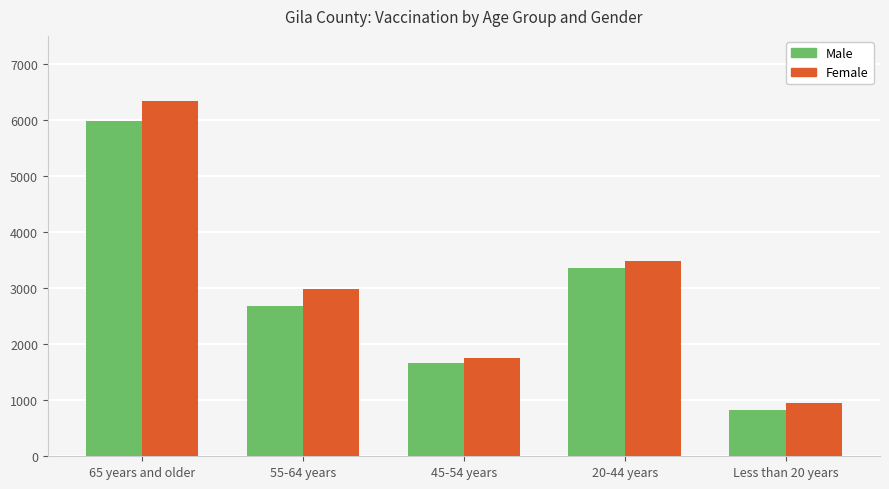

At how many categories does at least one series exceed 1609?

4